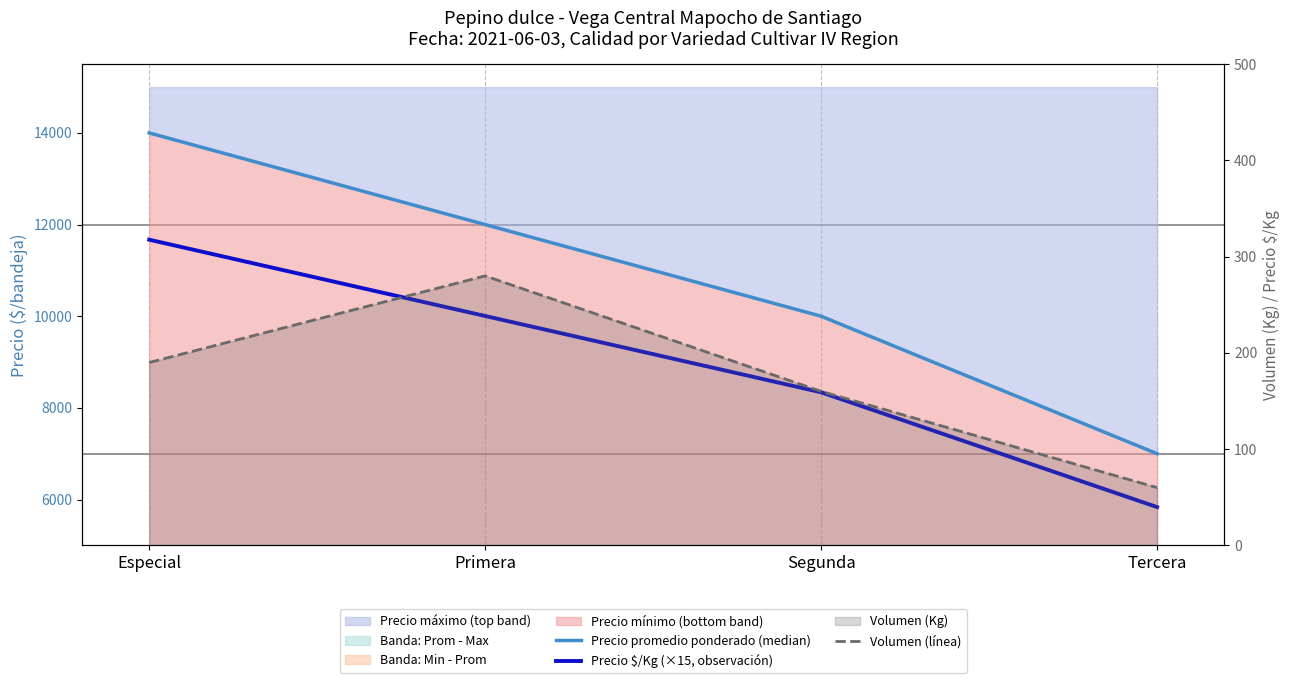

True or false: Volumen (línea) has a value of 25 at Tercera.

False